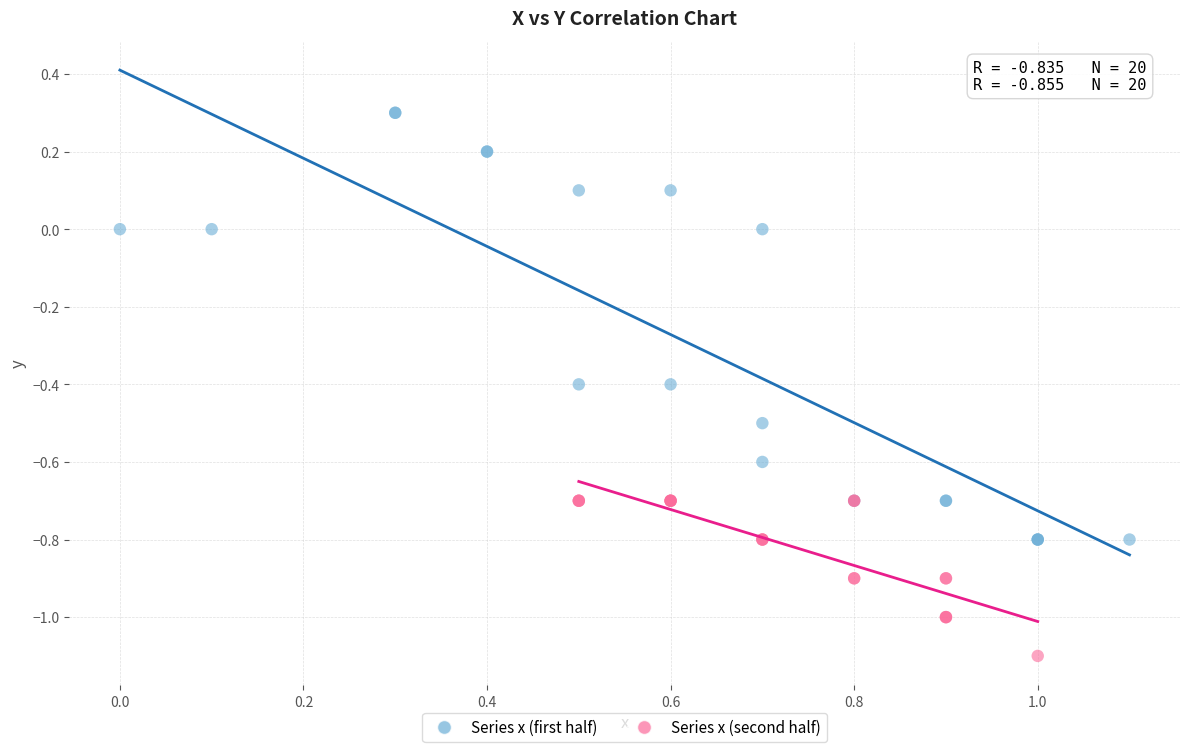

Which series contains the lowest Y value?

Series x (second half)